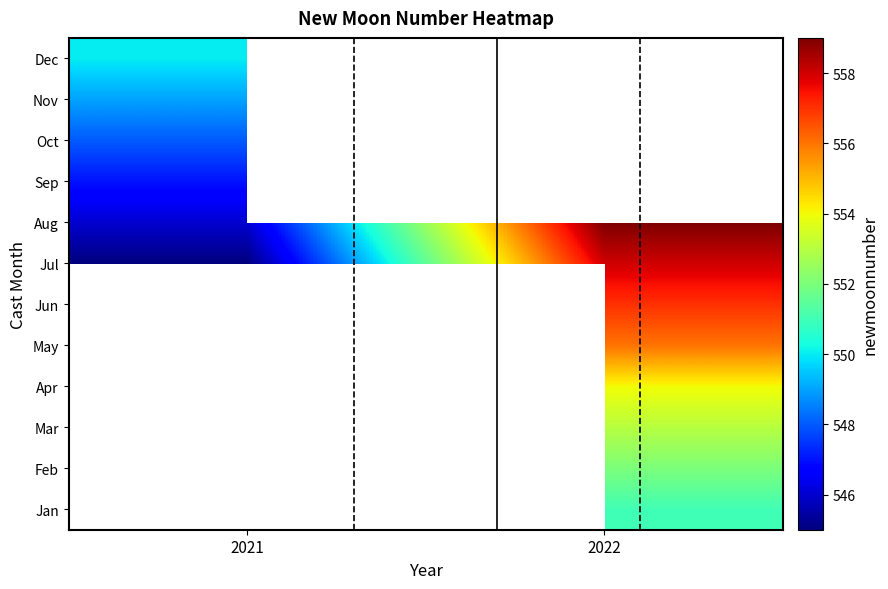

How many categories are shown in the chart?

2